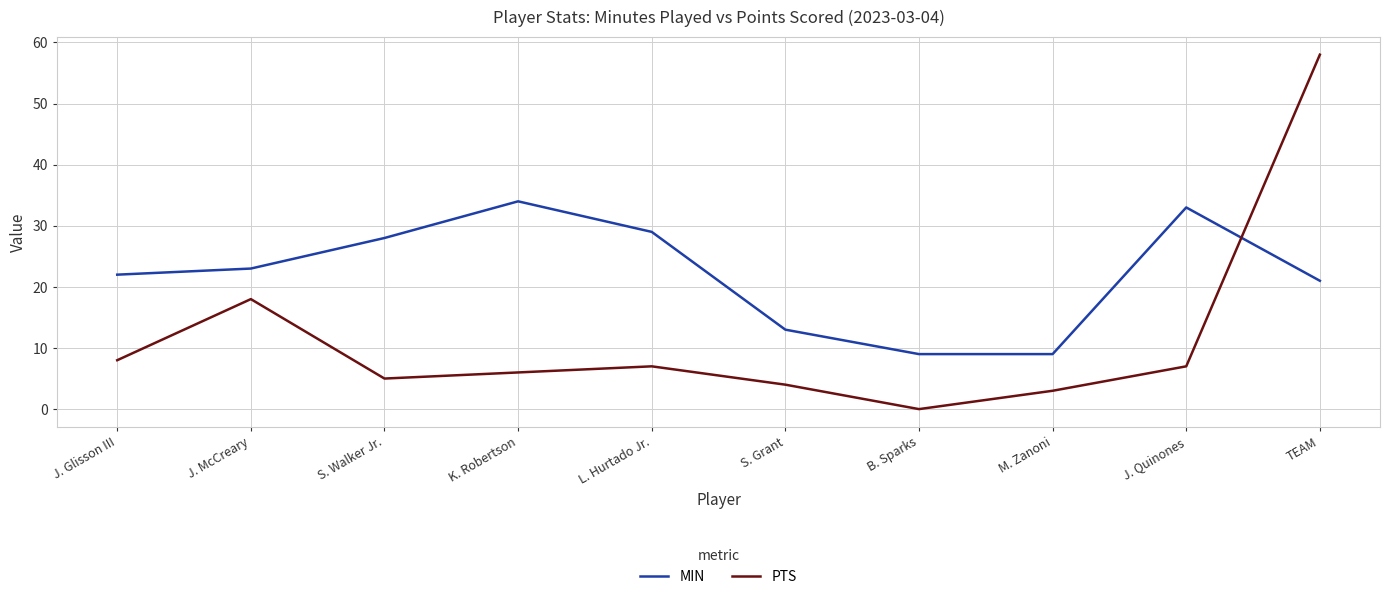

What is the difference between the MIN values at B. Sparks and J. McCreary?

14